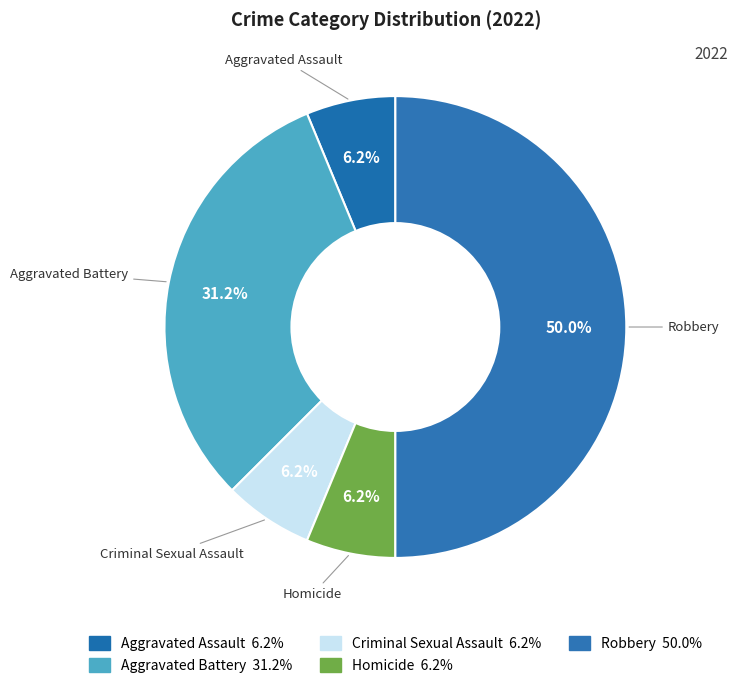

How many slices are in this pie chart?

5